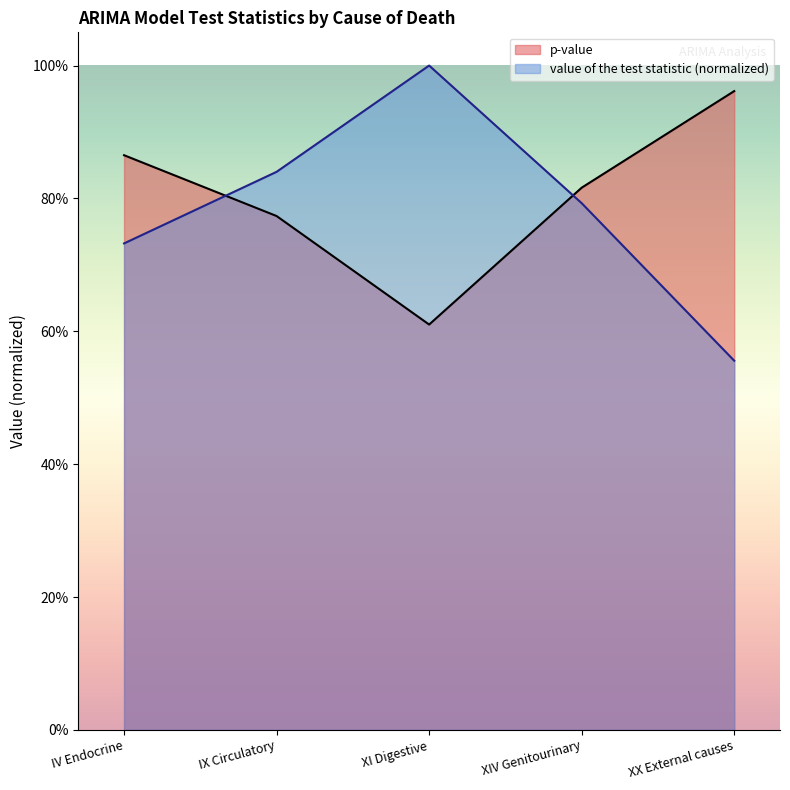

At how many categories does at least one series exceed 0?

5